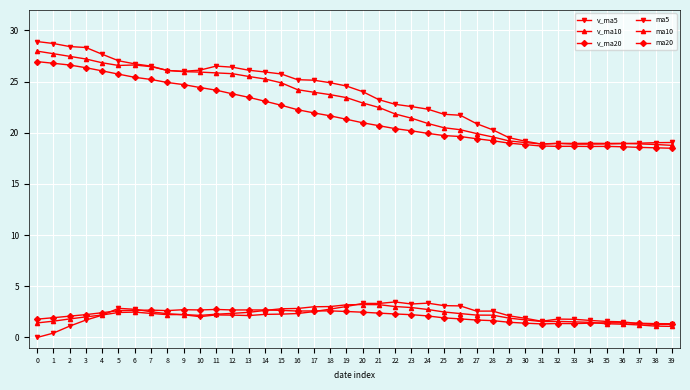

Does the chart have visible grid lines?

Yes